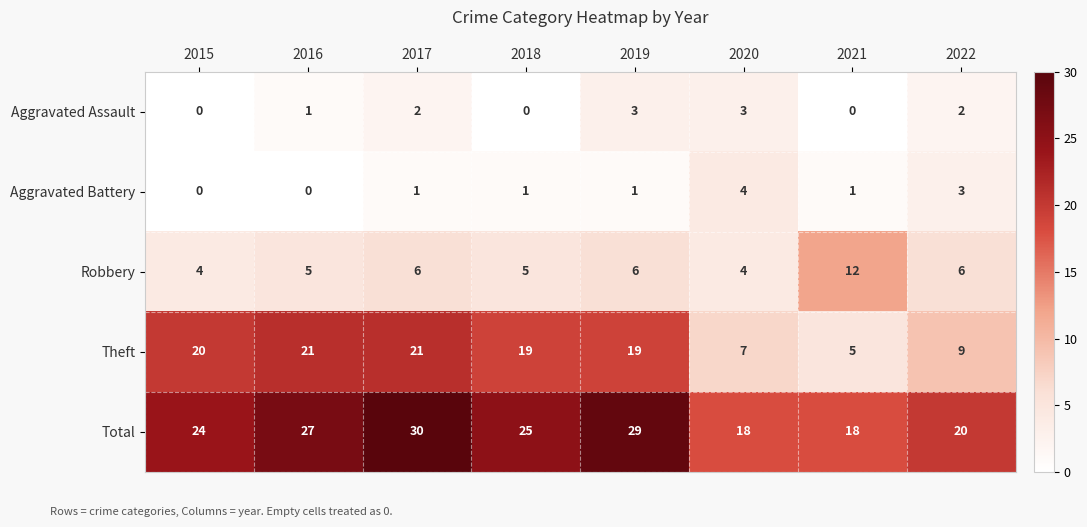

What is the maximum value shown in the chart?

30